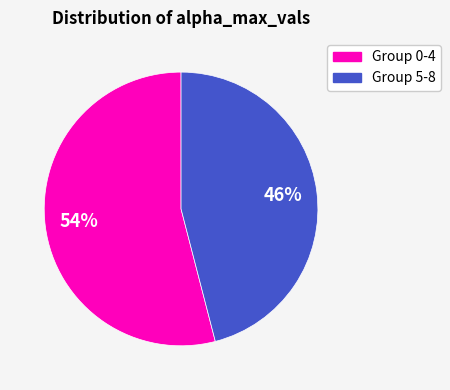

To the nearest percent, what is the difference between the largest and smallest slice percentages?

8%